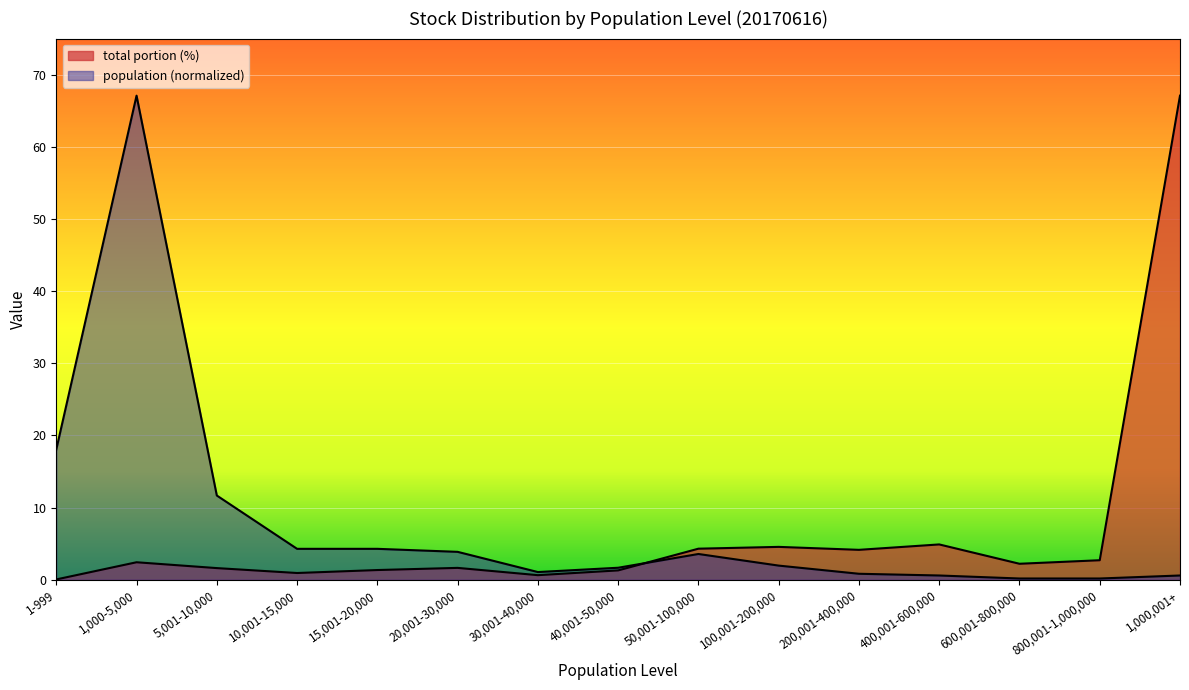

What is the label of the 13th point from the left?

600,001-800,000